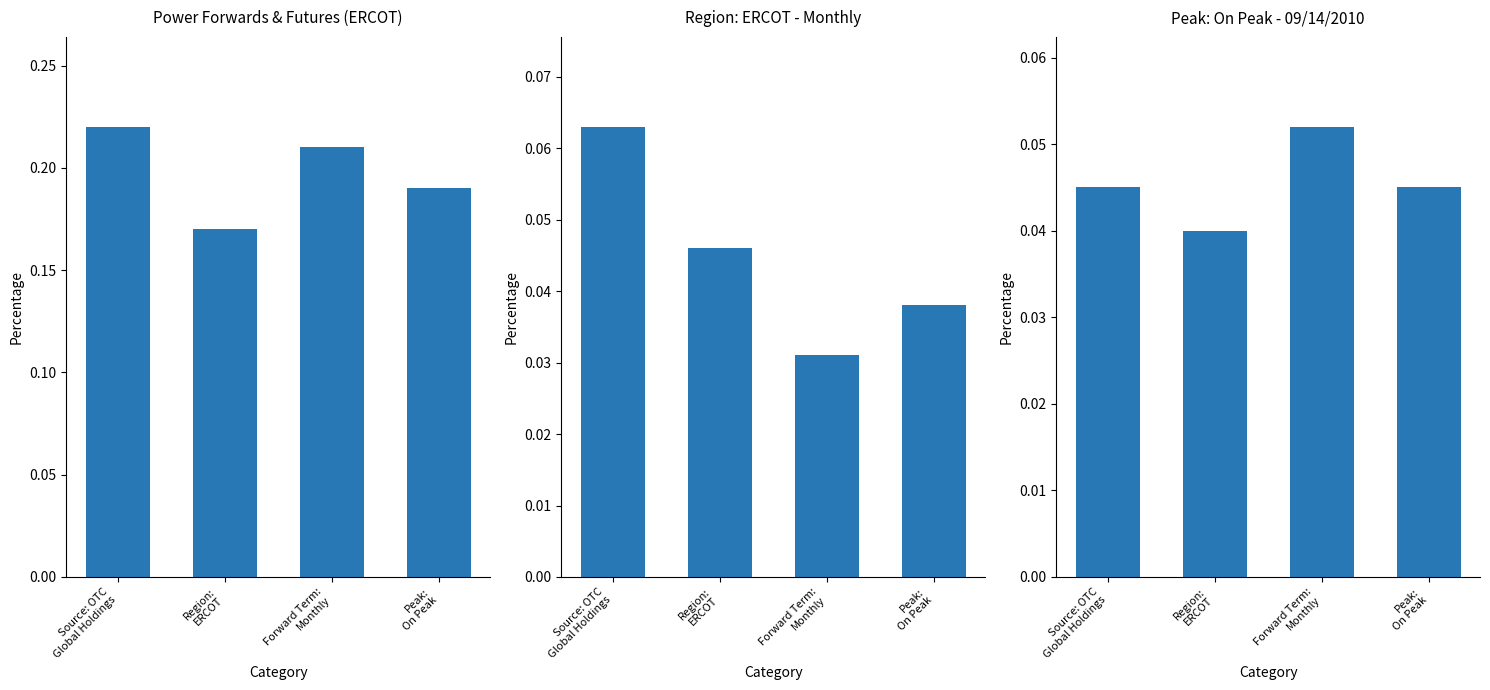

Which has a higher value, Forward Term:
Monthly or Peak:
On Peak?

Forward Term:
Monthly